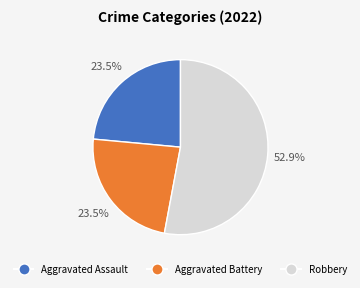

Between Robbery and Aggravated Assault, which is larger?

Robbery